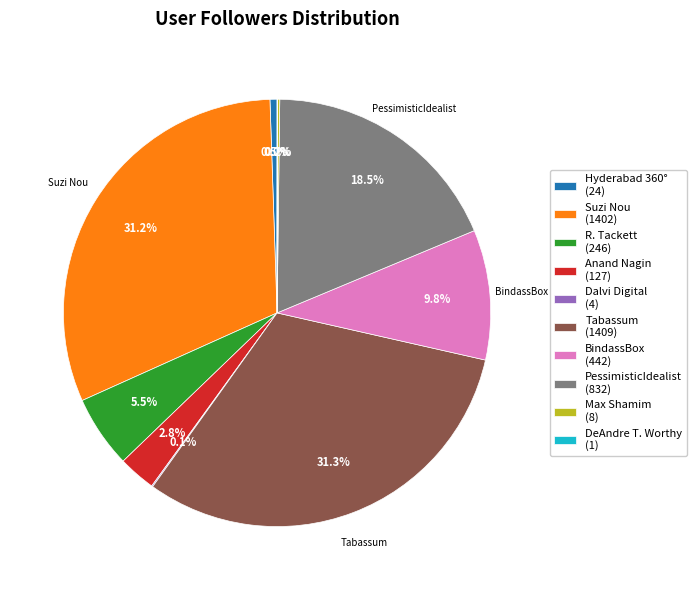

Is the sum of Hyderabad 360° (24) and Suzi Nou (1402) greater than half?

No